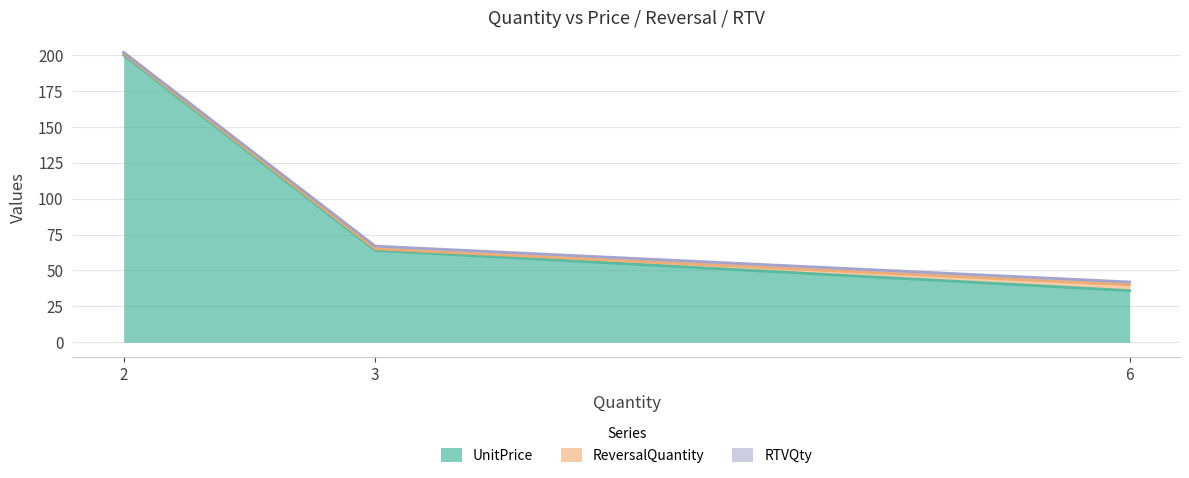

Which has a higher value, 3 or 6?

3